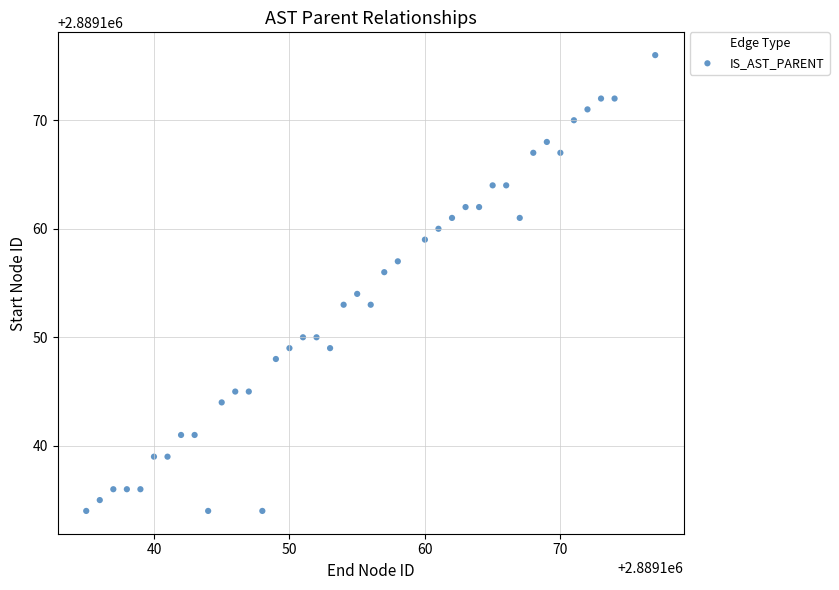

What is the range of X values (max minus min)?

42